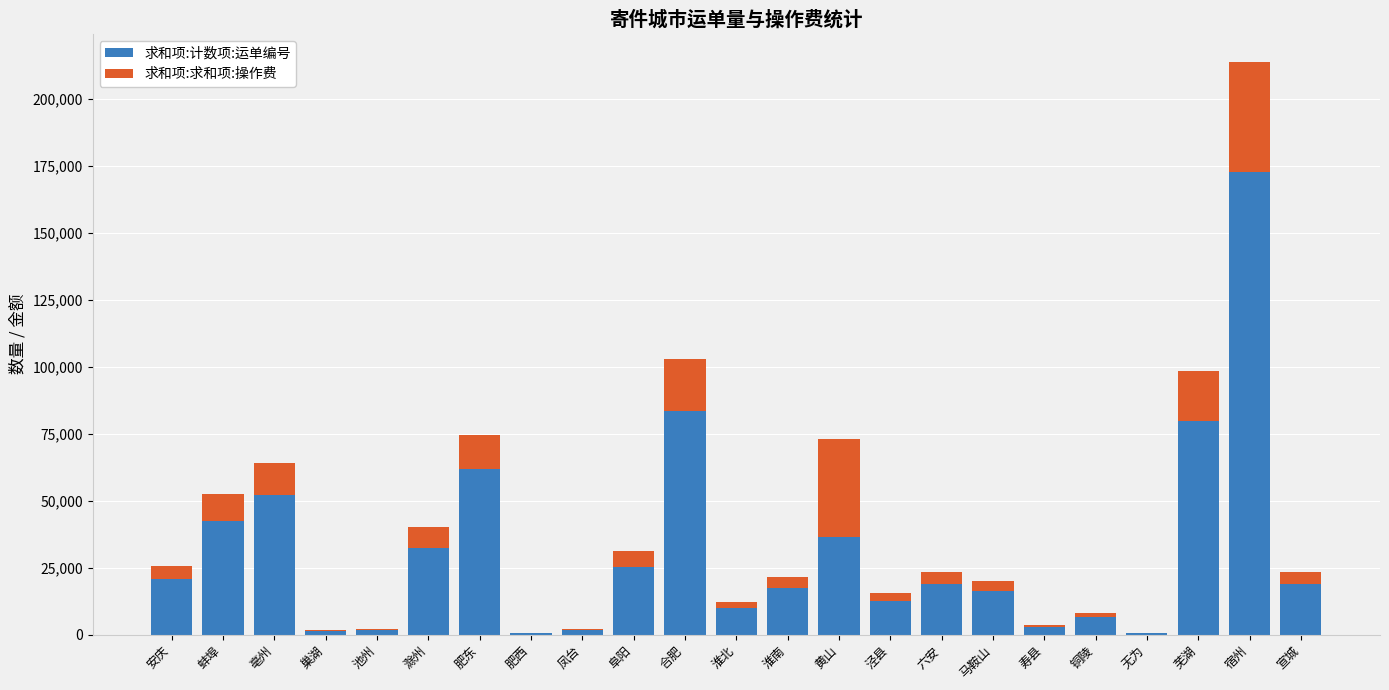

At which label does 求和项:计数项:运单编号 reach its peak?

宿州